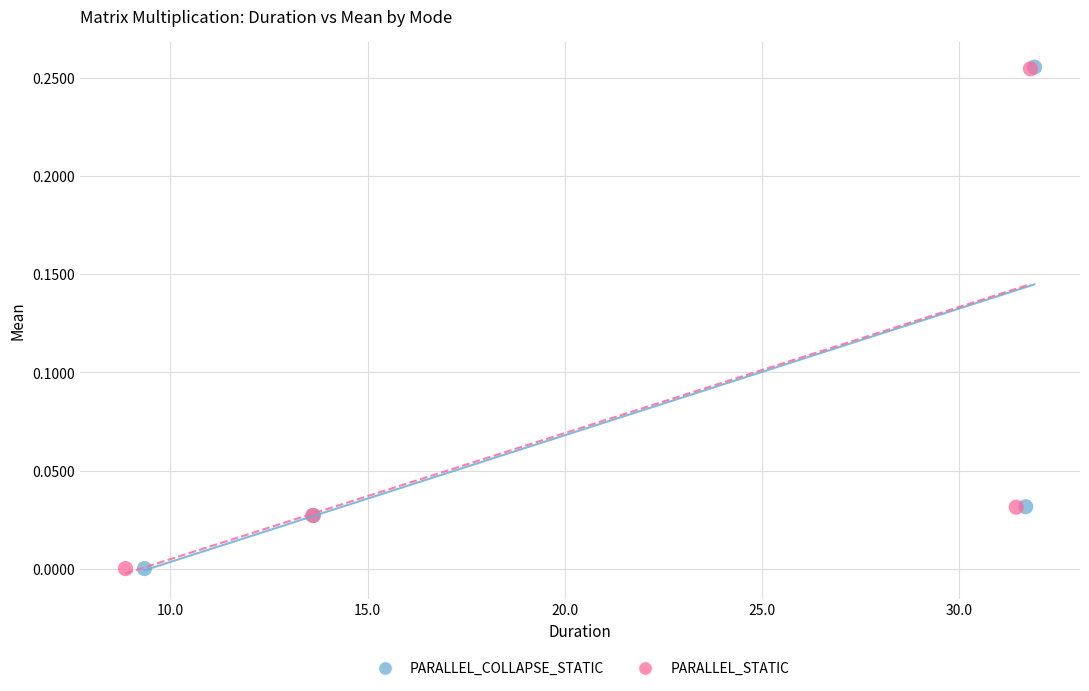

What are all the series names shown in the legend?

PARALLEL_COLLAPSE_STATIC, PARALLEL_STATIC